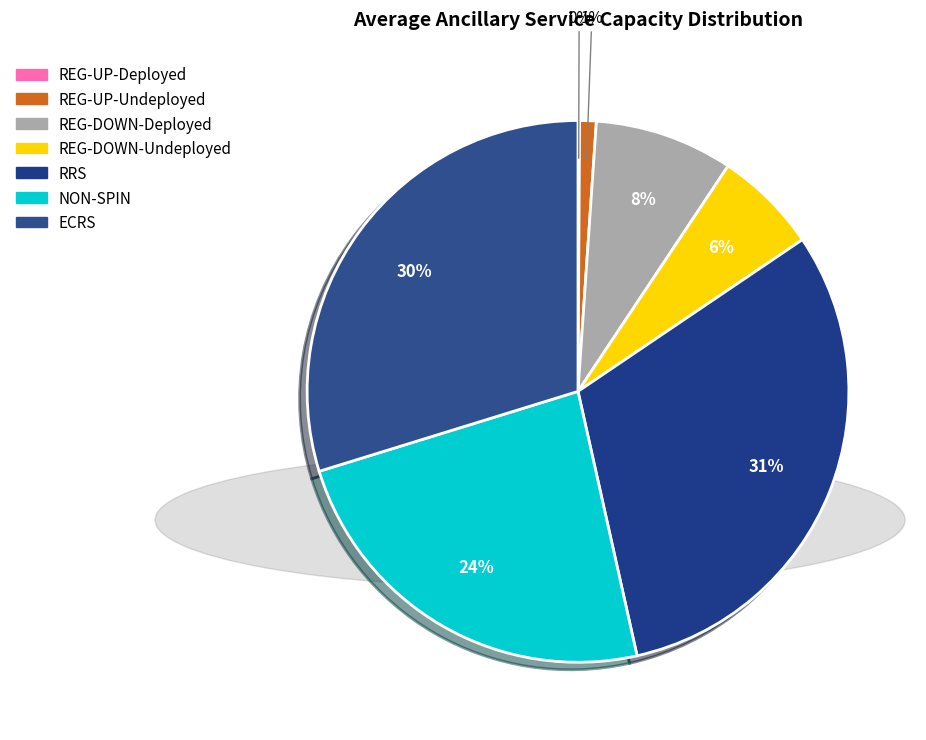

Rank the categories by value from lowest to highest.

REG-UP-Deployed, REG-UP-Undeployed, REG-DOWN-Undeployed, REG-DOWN-Deployed, NON-SPIN, ECRS, RRS